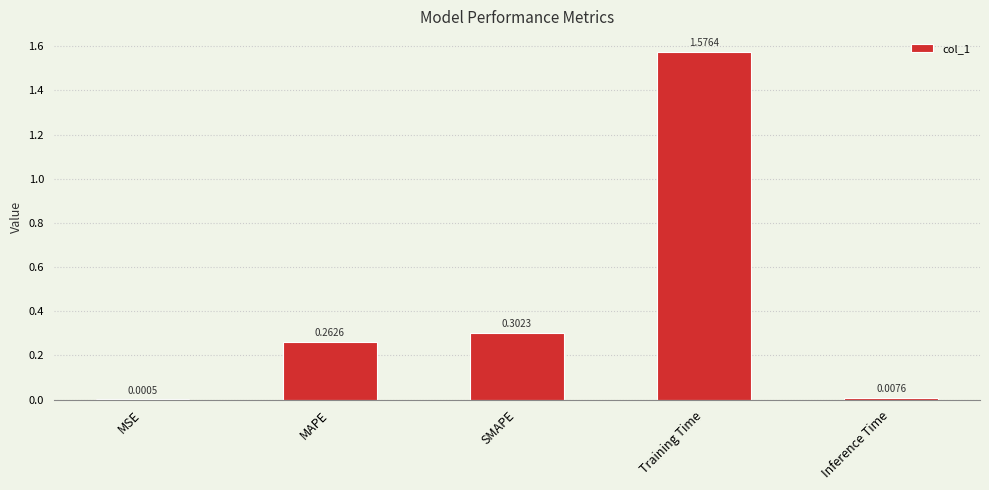

What is the sum of all values?

2.1